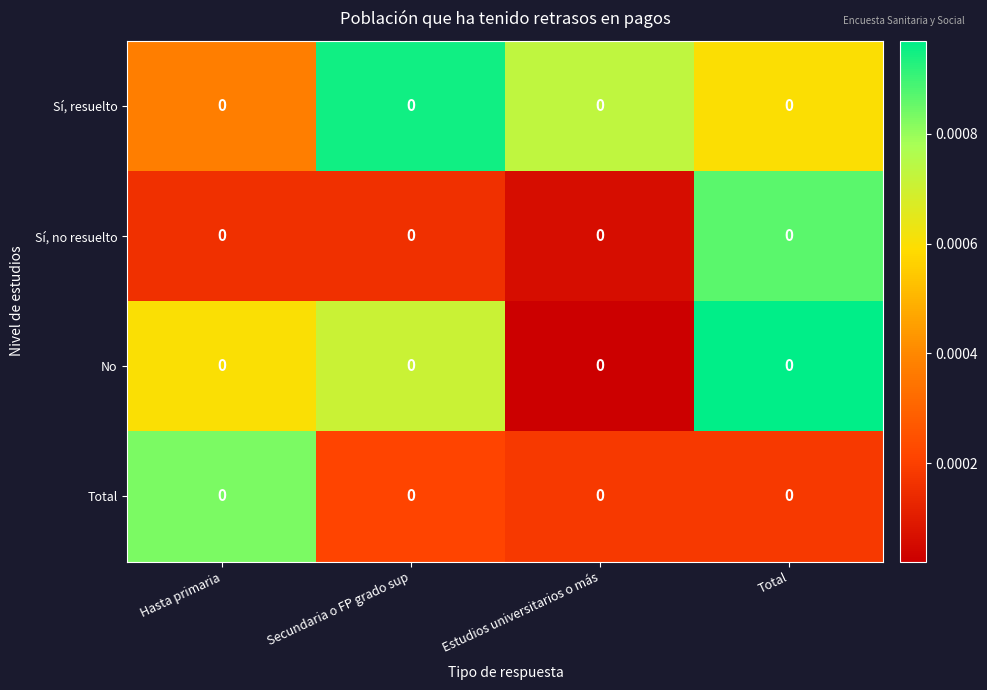

The value of Sí, no resuelto at Secundaria o FP grado sup is 0.0. True or false?

False